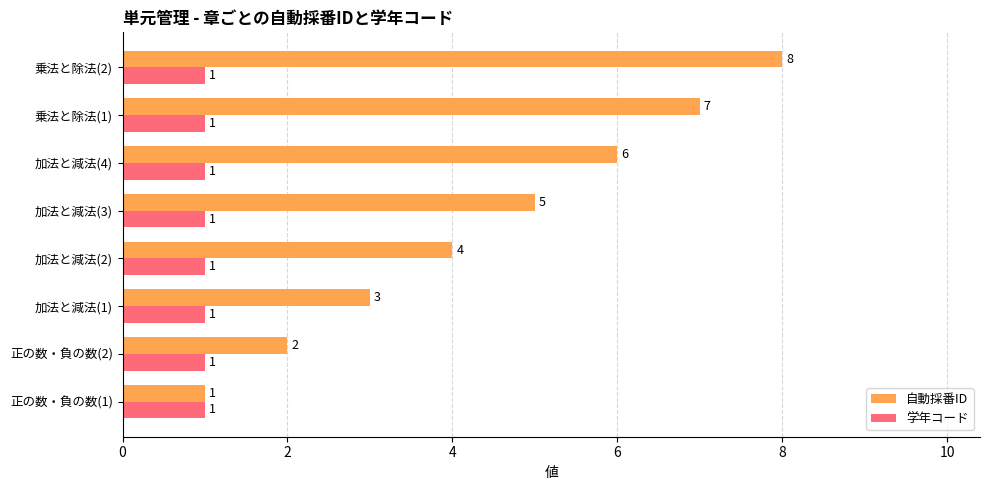

Which series has the largest total across all categories?

自動採番ID